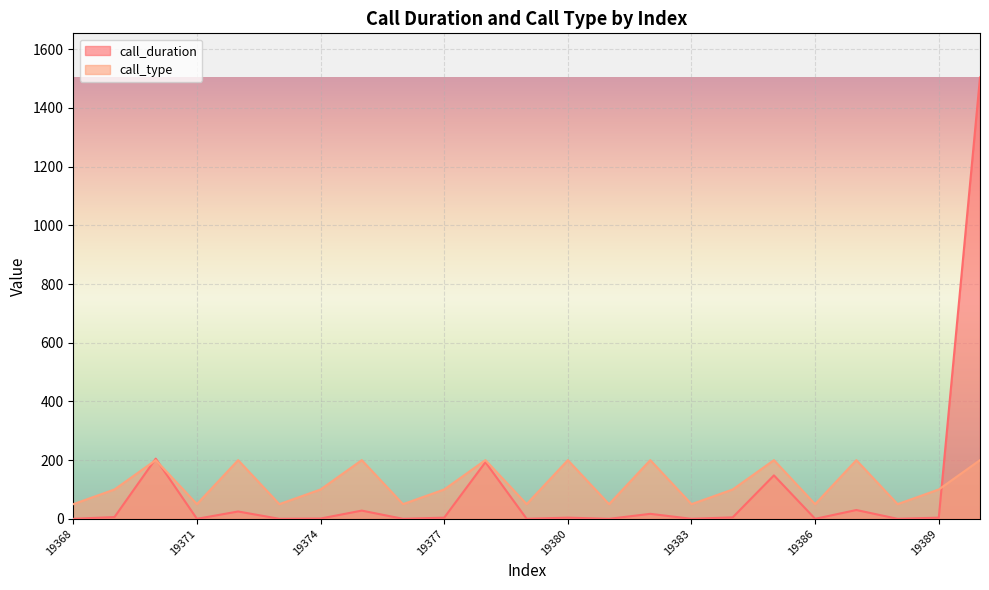

How many lines are shown in the chart?

2